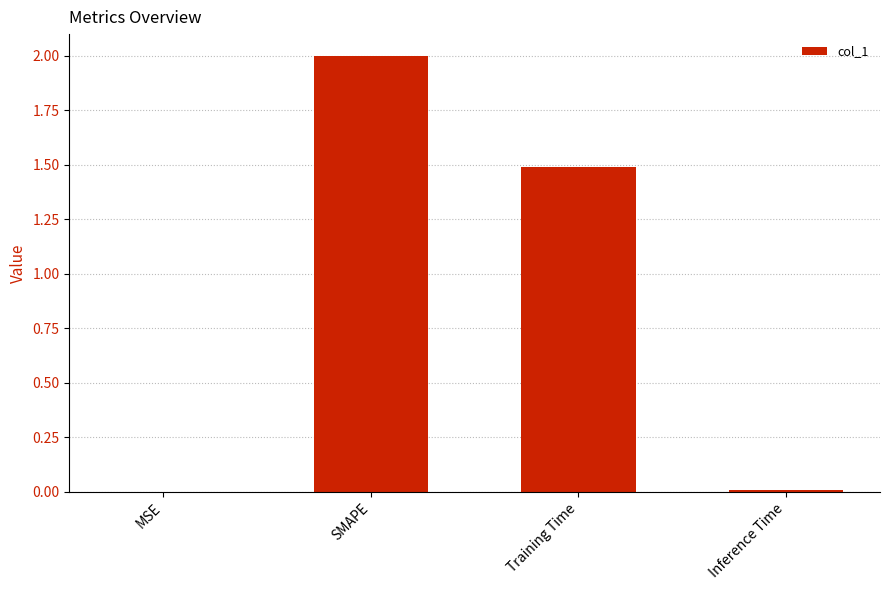

Where is the data nearest to the value 1?

Training Time